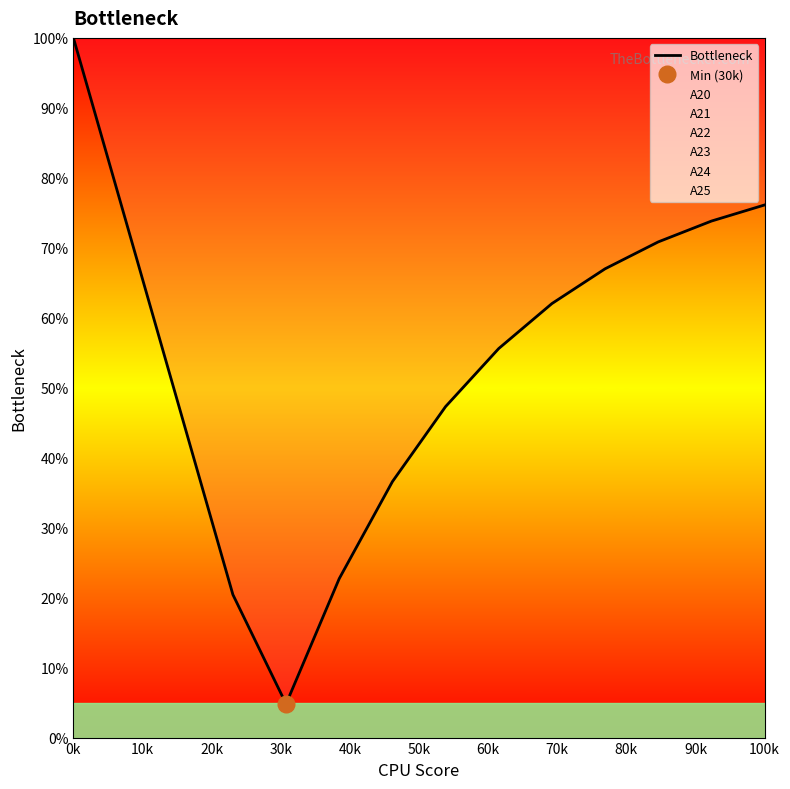

At which label does Bottleneck reach its peak?

0k